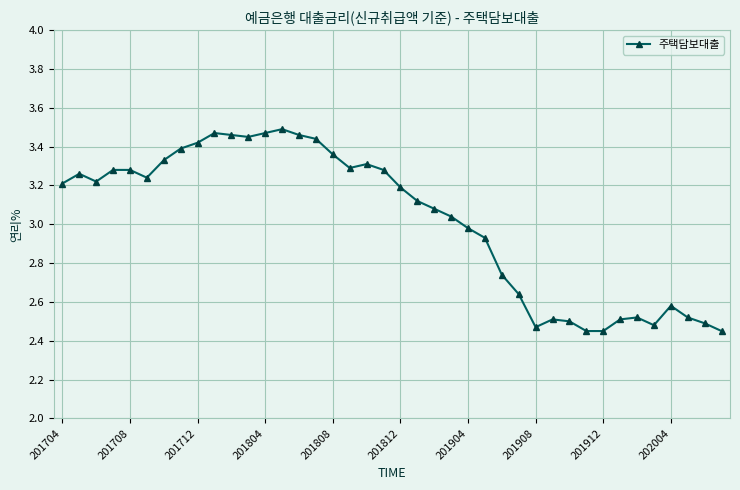

True or false: the data has more than 0 interior local peaks.

True